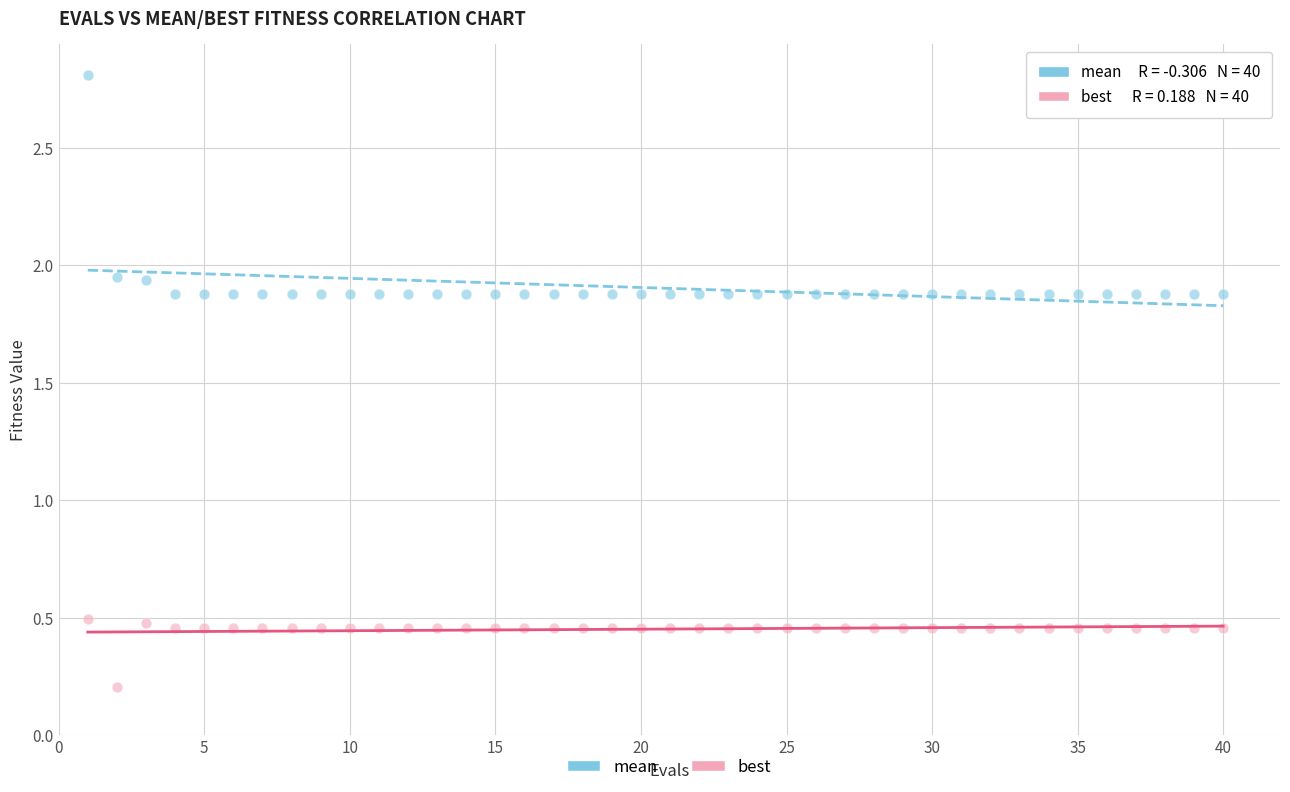

Across all data points, what is the range of X values (max minus min)?

39.0